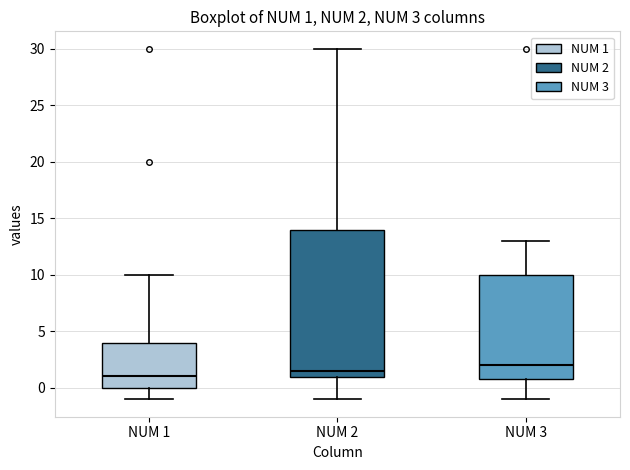

Which box is the tallest, from its lower edge to its upper edge?

NUM 2